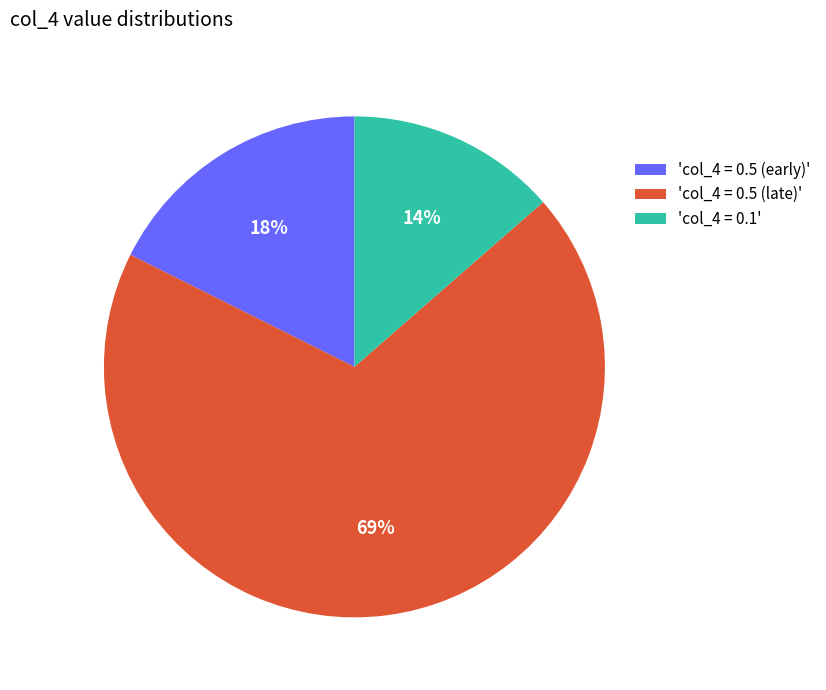

Do 'col_4 = 0.1' and 'col_4 = 0.5 (early)' together represent more than half of the pie?

No